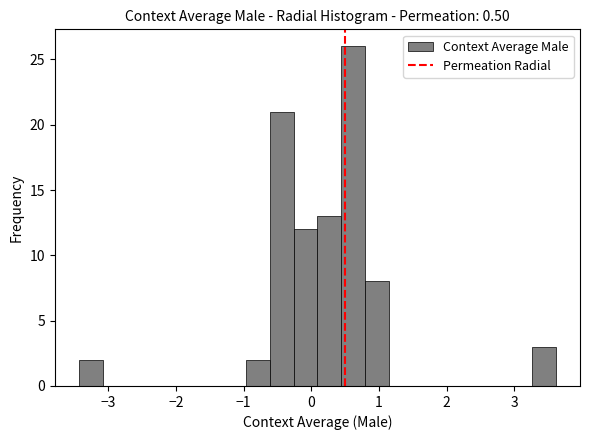

Around what value on the x-axis is the tallest bar? Give the approximate position of its centre, as read against the axis.

0.6